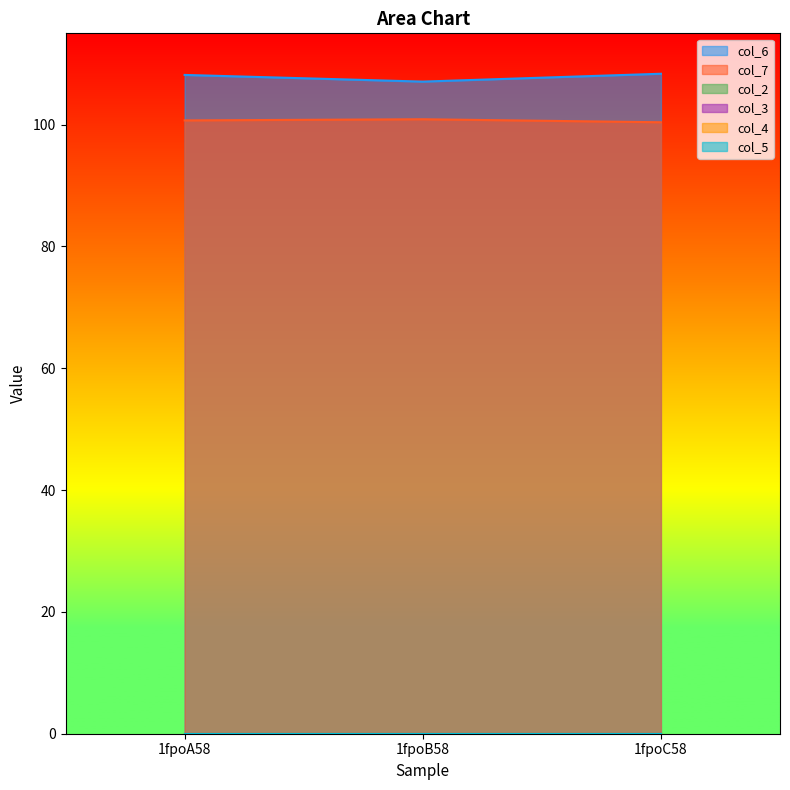

What is the maximum value for col_6?

108.4